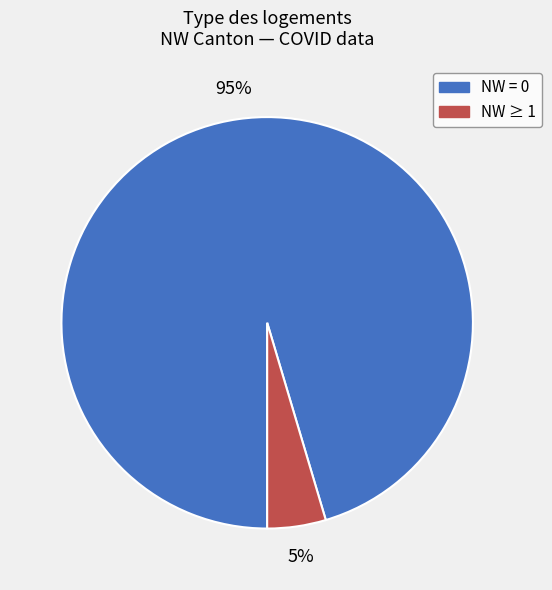

How many segments does this pie chart have?

2